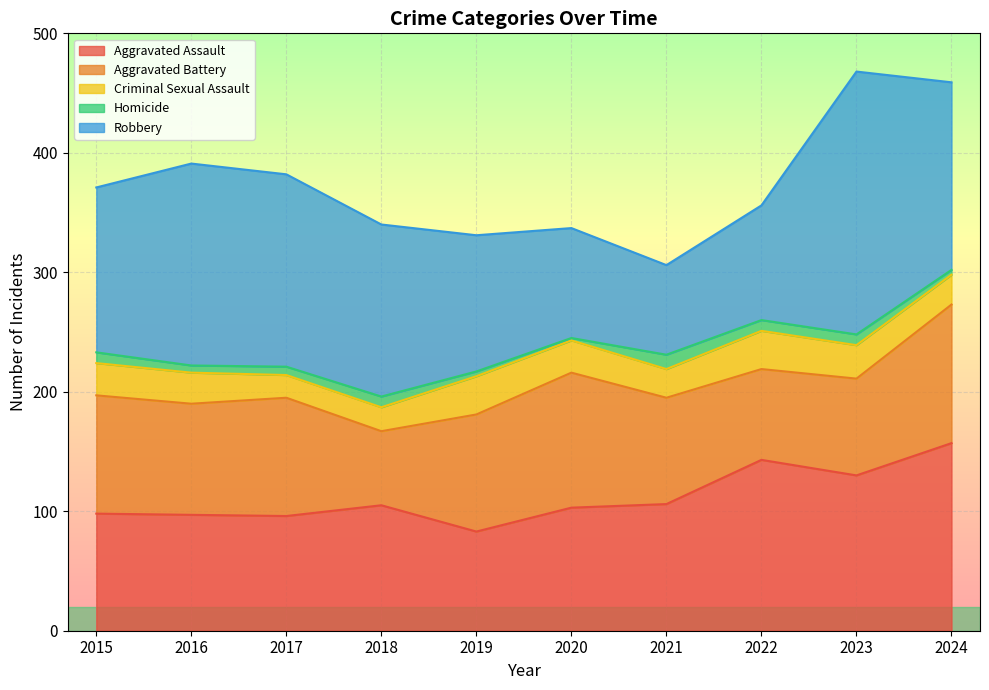

Which series changed the most between 2016 and 2024?

Aggravated Assault